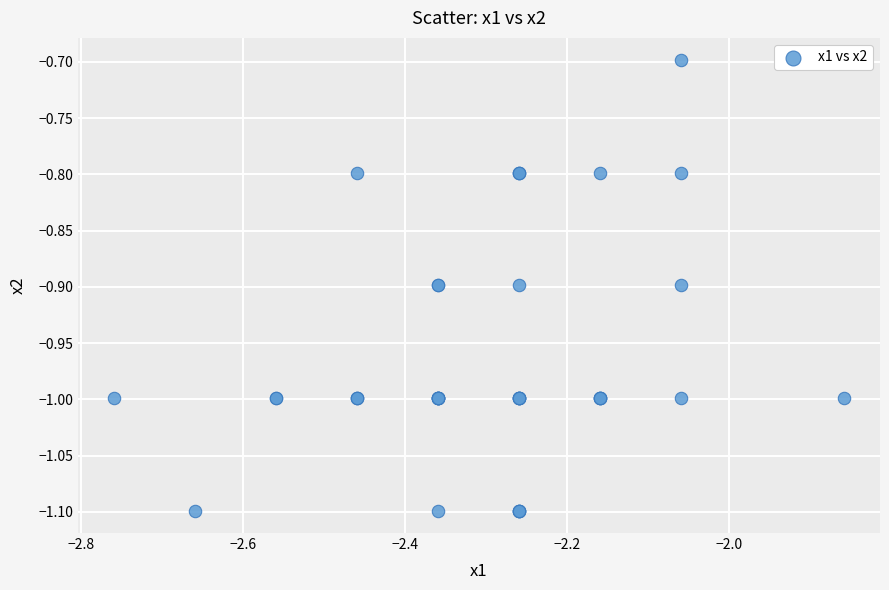

What Y value in the scatter plot is closest to 0?

-0.7